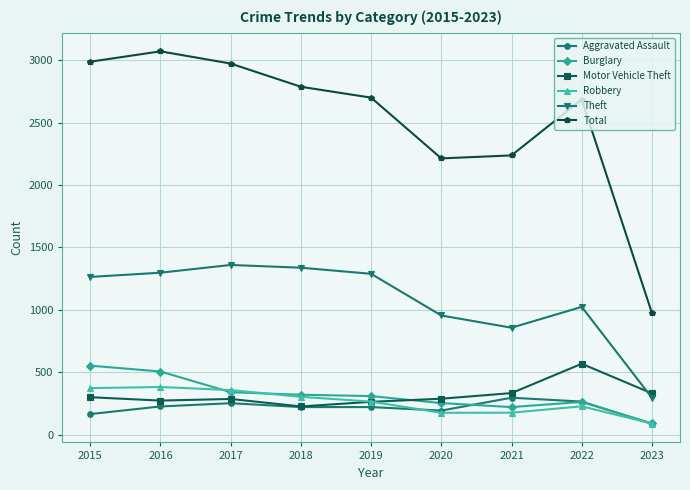

Which series has the largest total across all categories?

Total